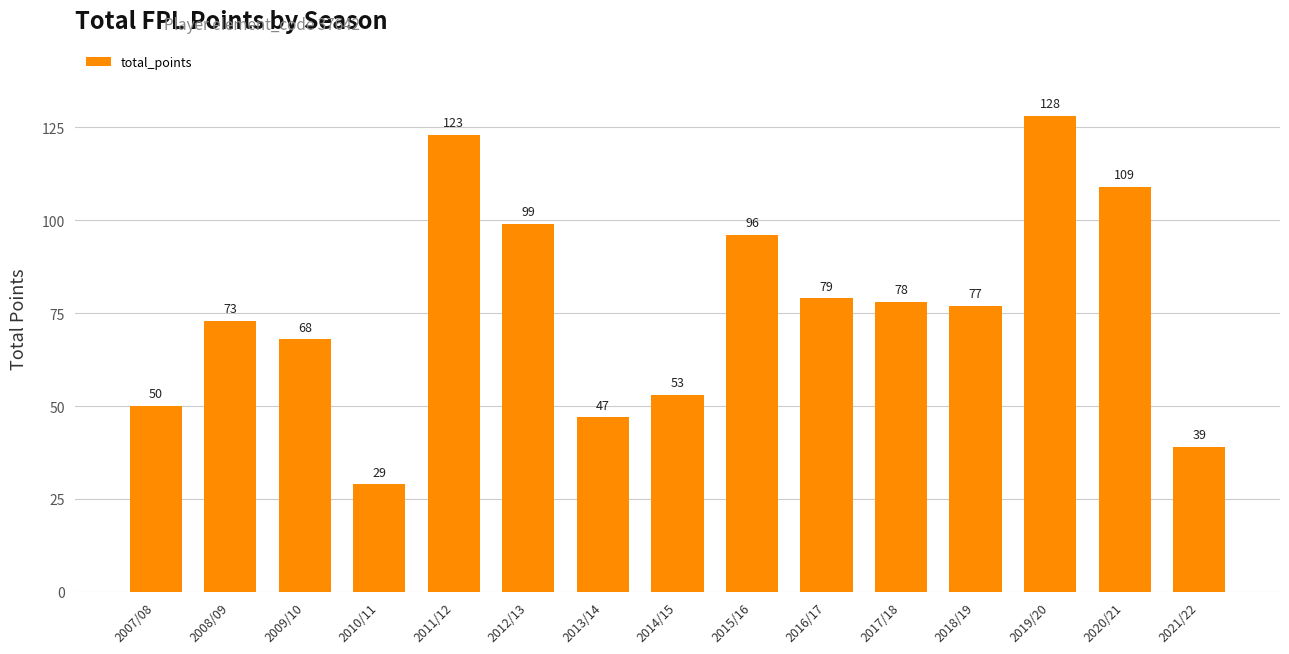

What is the maximum value shown in the chart?

128